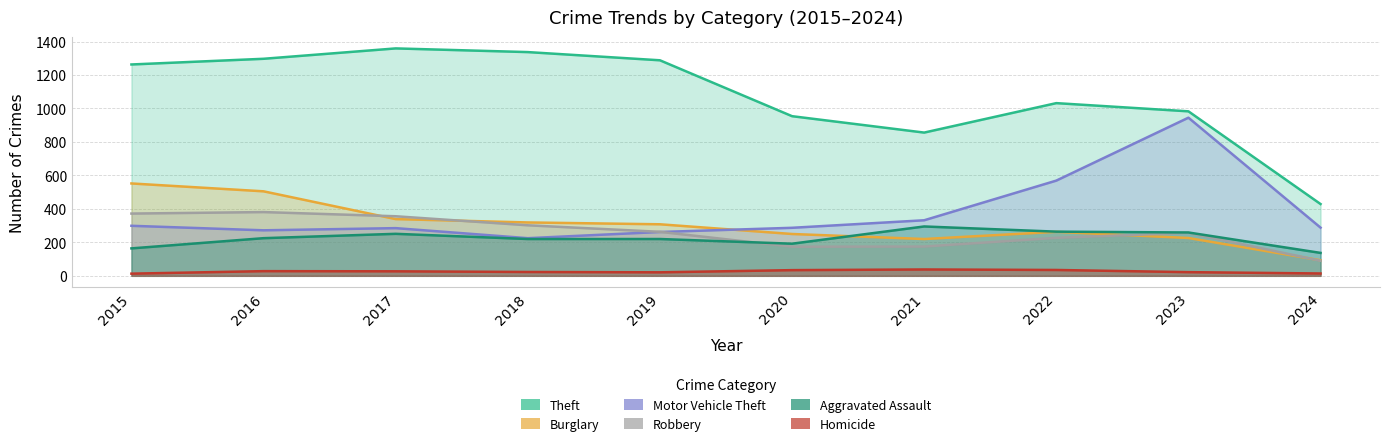

What is the greatest value displayed?

1359